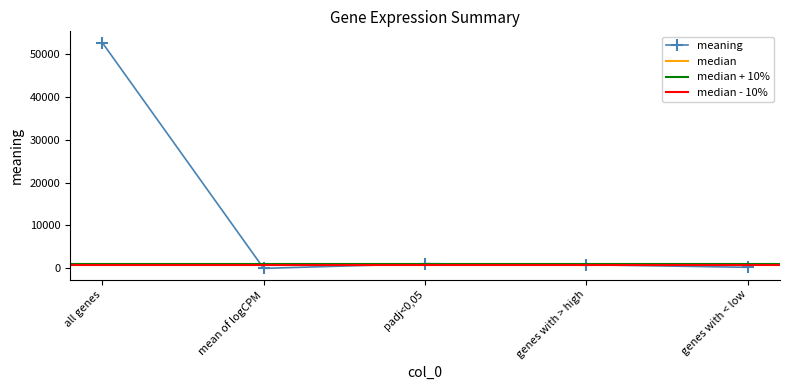

Reading left to right, list all the values displayed in this chart.

all genes=52640.0	mean of logCPM=3.5	padj<0,05=1096.0	genes with > high=845.0	genes with < low=251.0